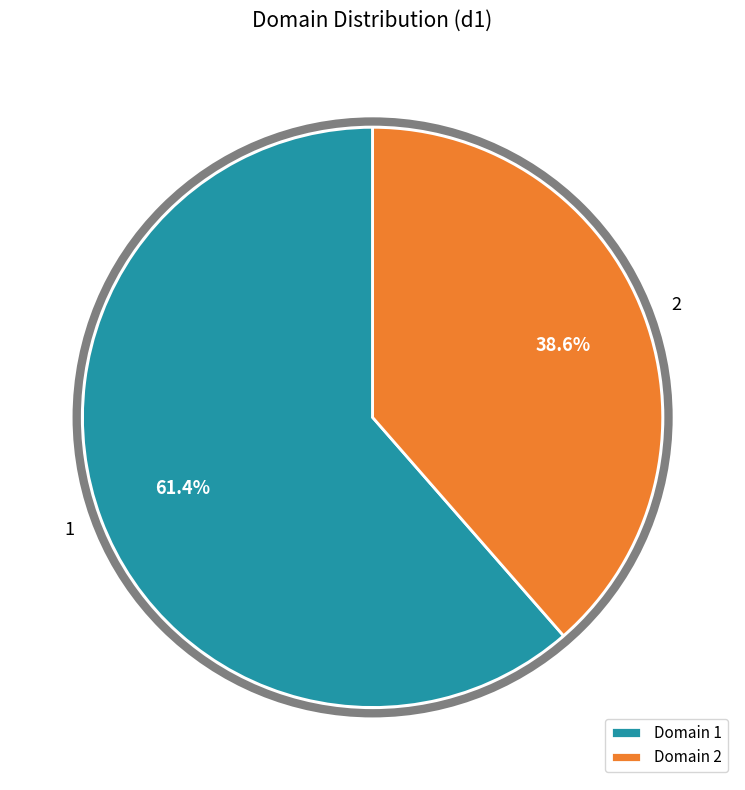

Which slice is the largest?

Domain 1